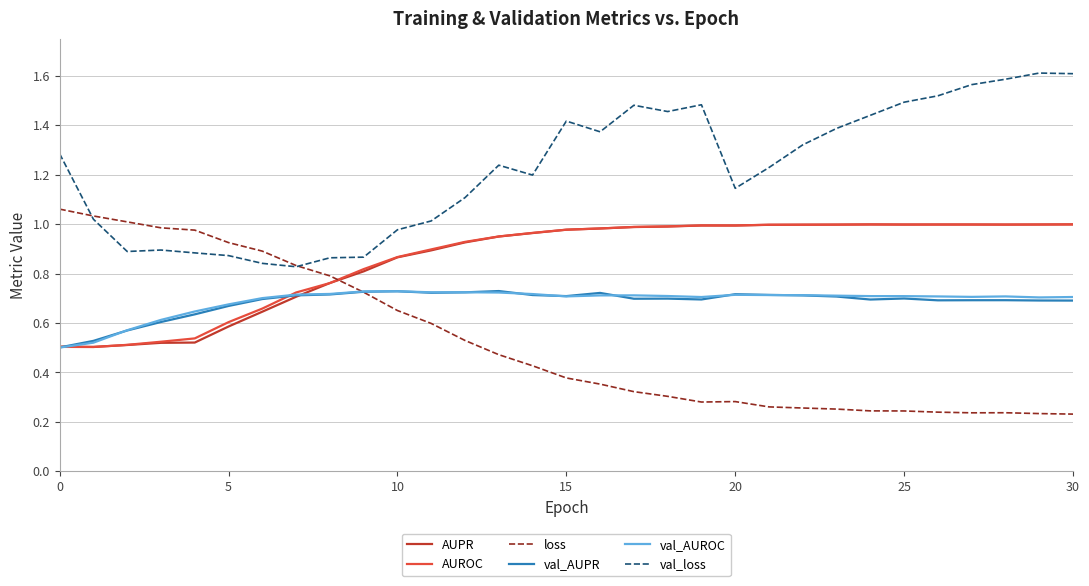

How many times do loss and AUROC cross each other?

1